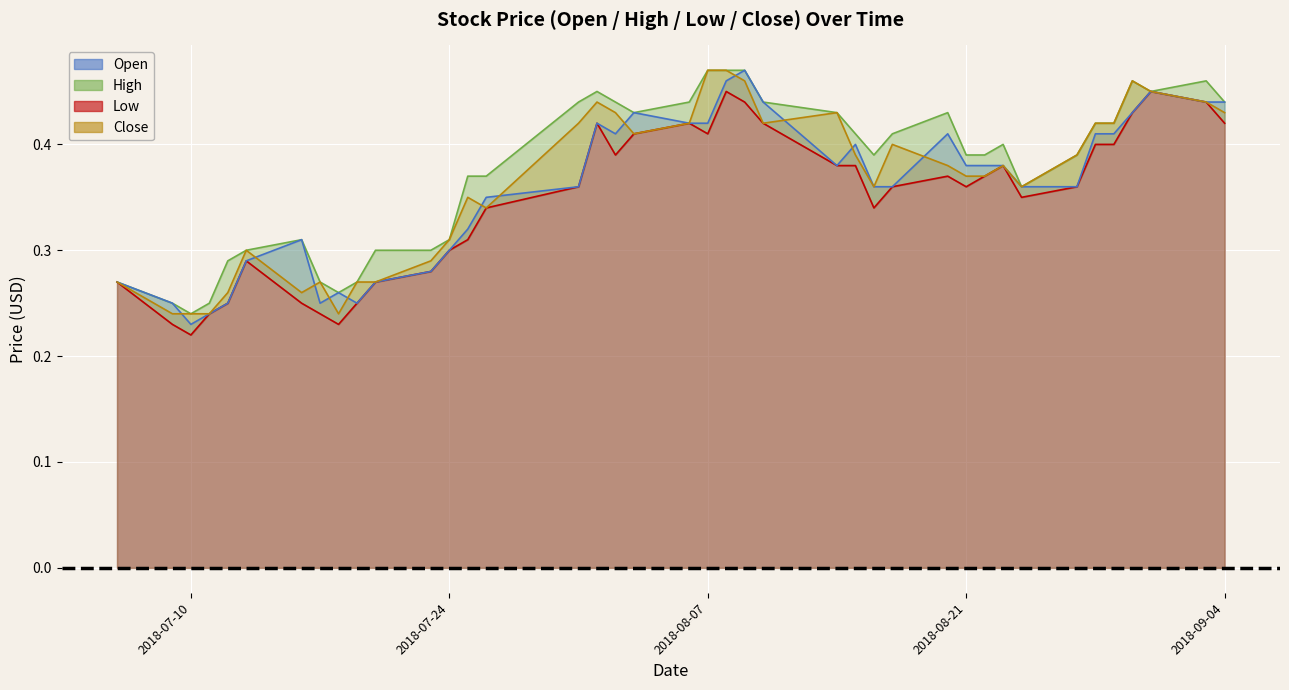

The value of Close at 2018-08-31 is 0.3. True or false?

False